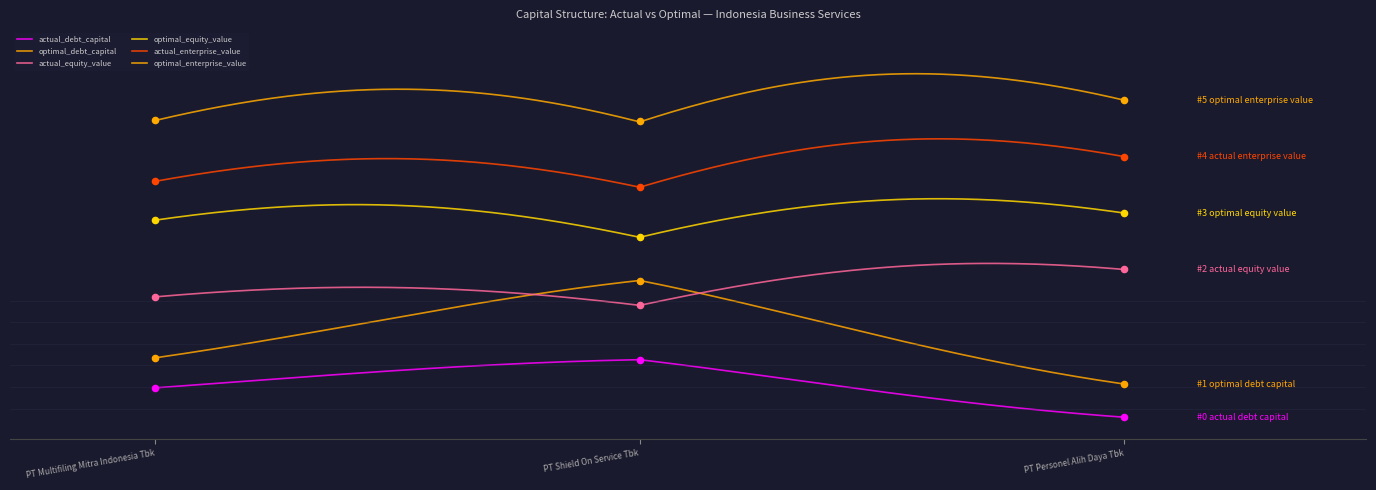

At how many categories does at least one series exceed 0?

3